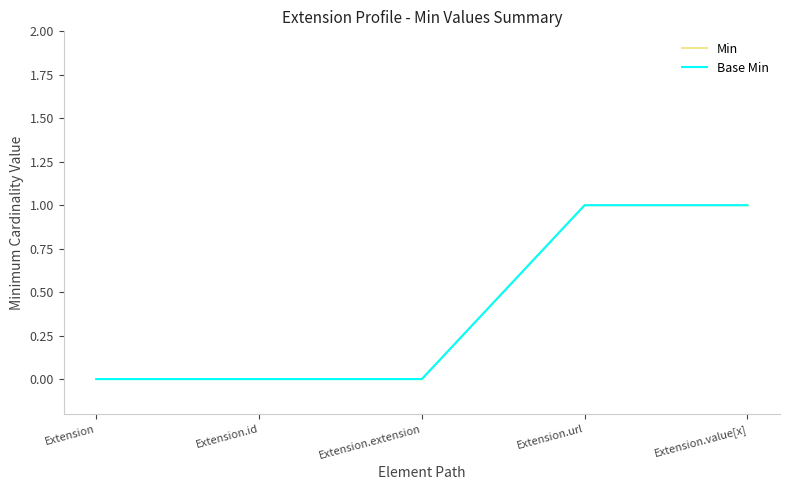

Read the Base Min value at Extension.value[x].

1